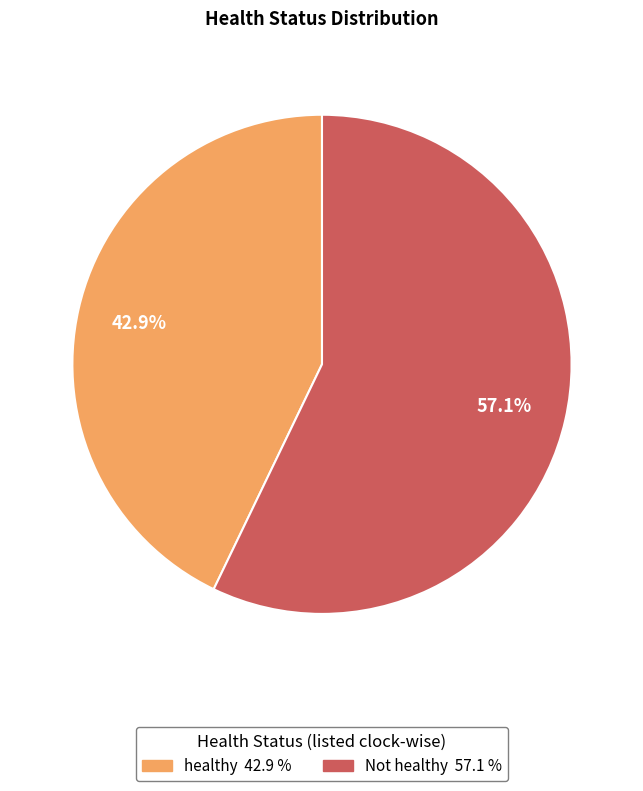

Rank the categories by value from highest to lowest.

Not healthy, healthy